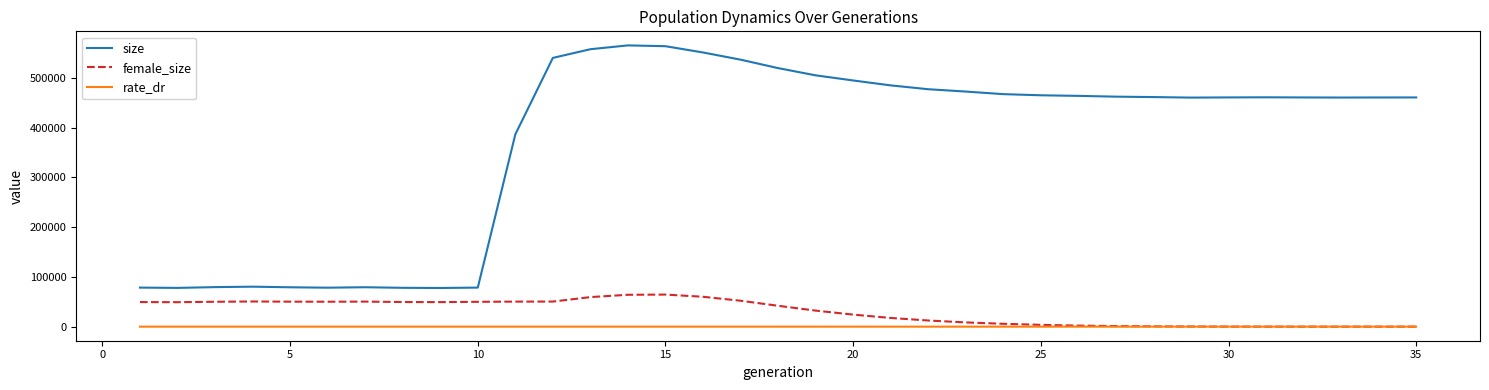

Which series has the largest total across all categories?

size